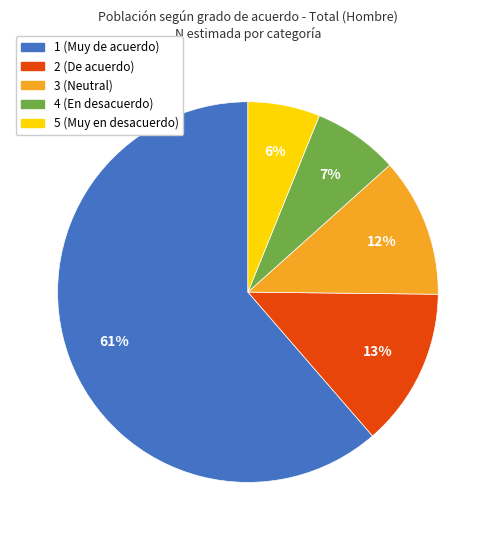

Is there a majority slice in this chart?

Yes